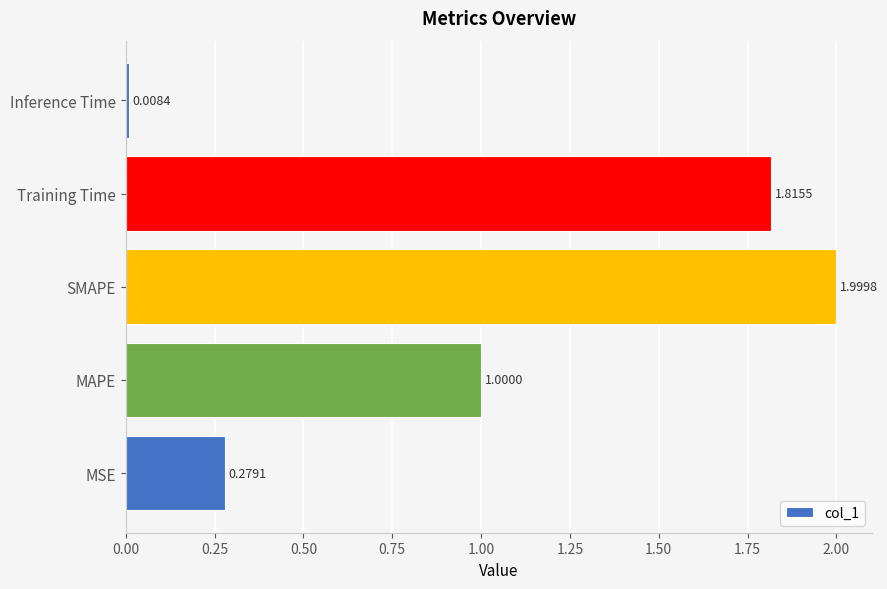

What is the difference between the maximum and minimum values?

2.0